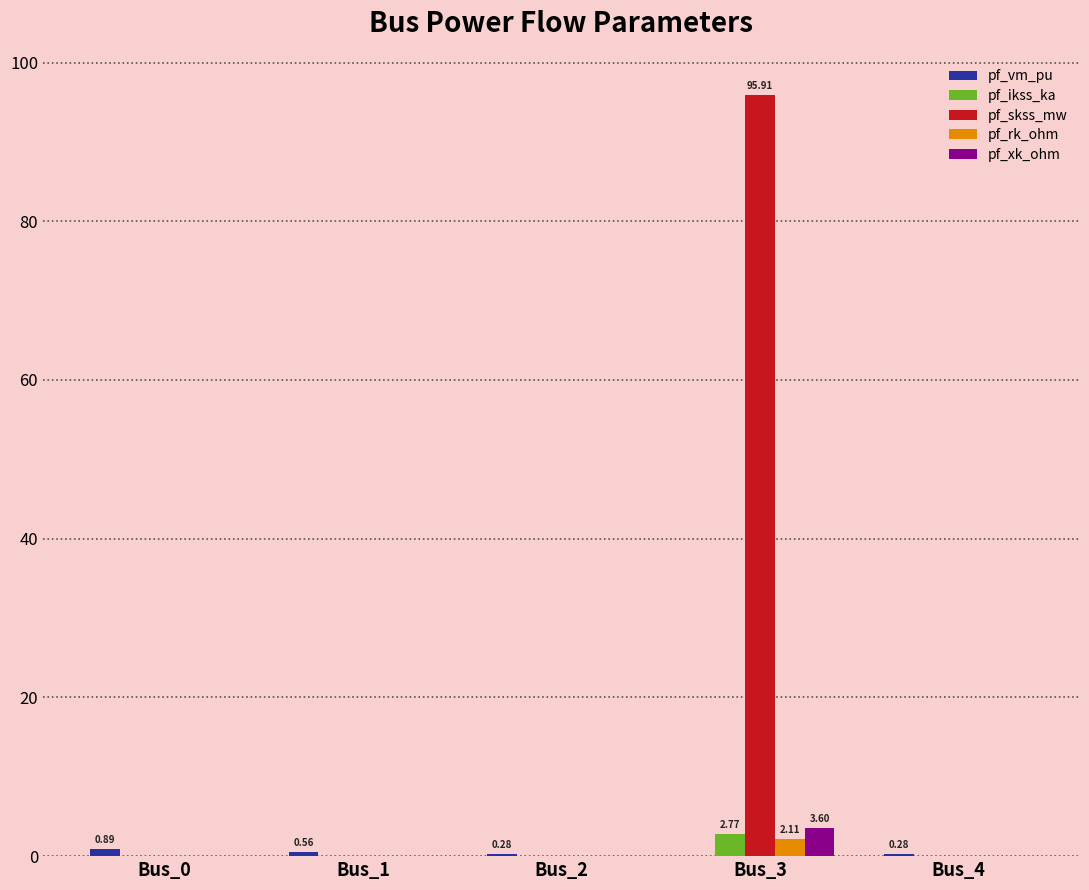

At which category is the sum across all series the highest?

Bus_3